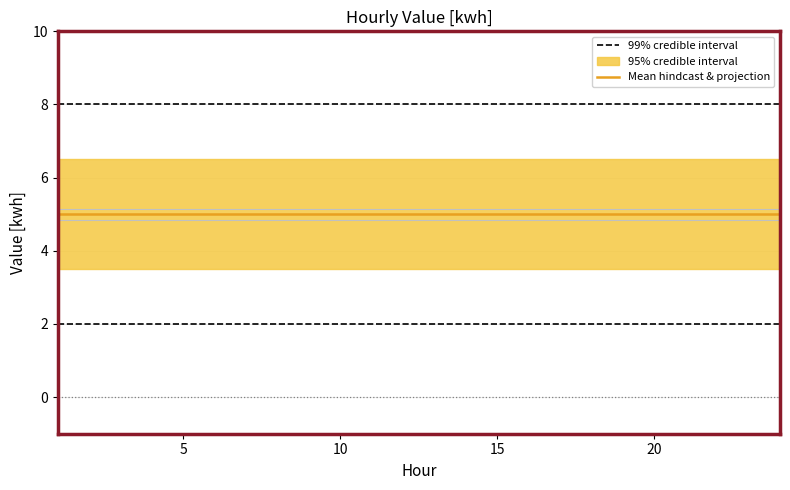

True or false: 99% credible interval and Mean hindcast & projection cross at least once.

False